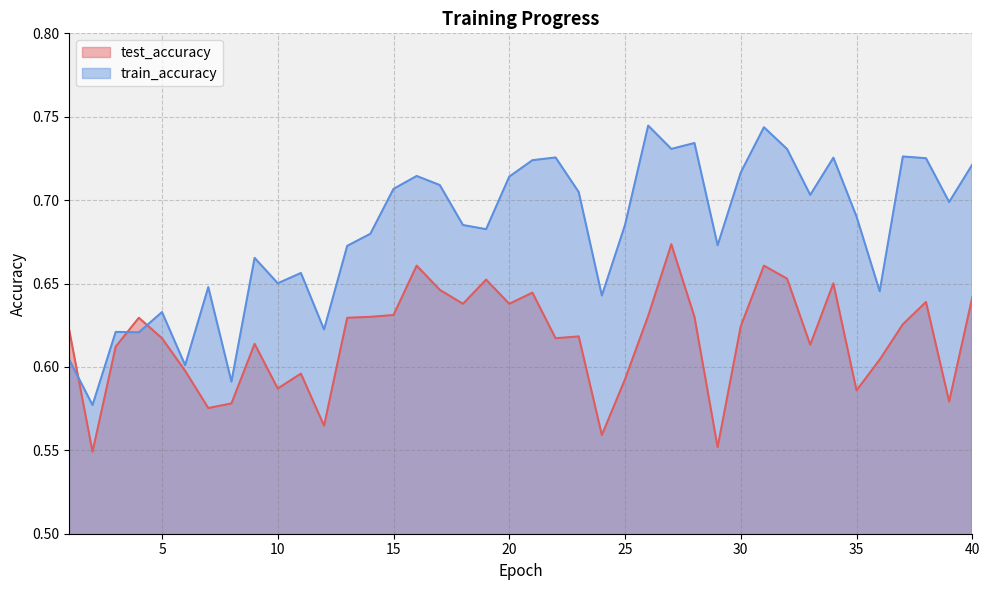

How many lines are shown in the chart?

2